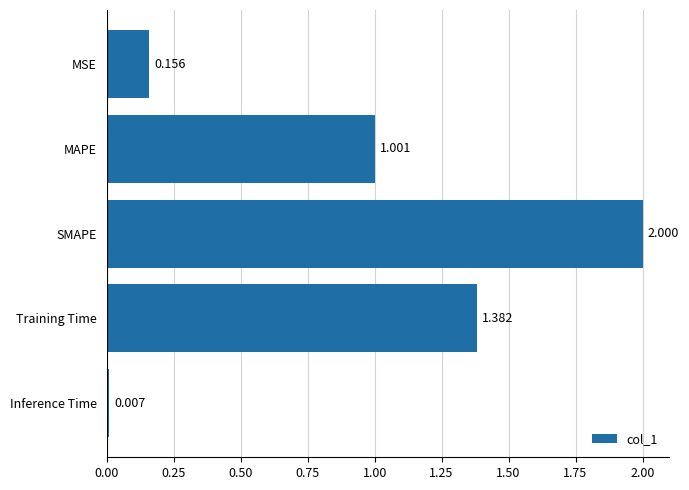

What is the difference between the maximum and second lowest values?

1.8